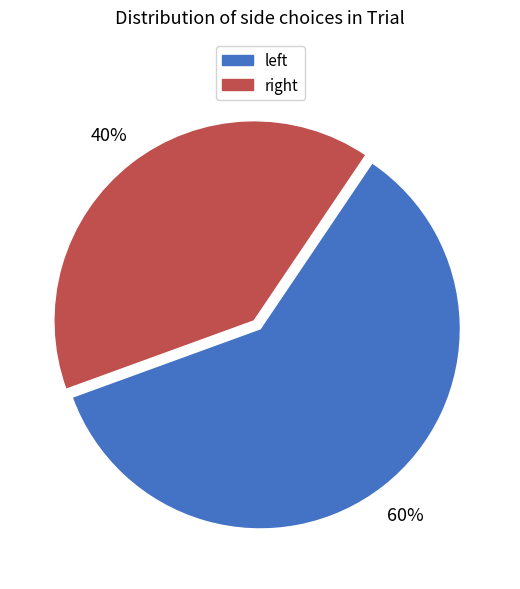

How many segments does this pie chart have?

2